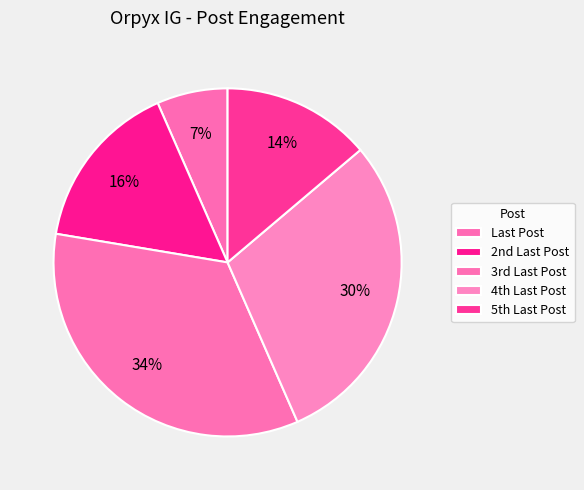

How many slices are in this pie chart?

5